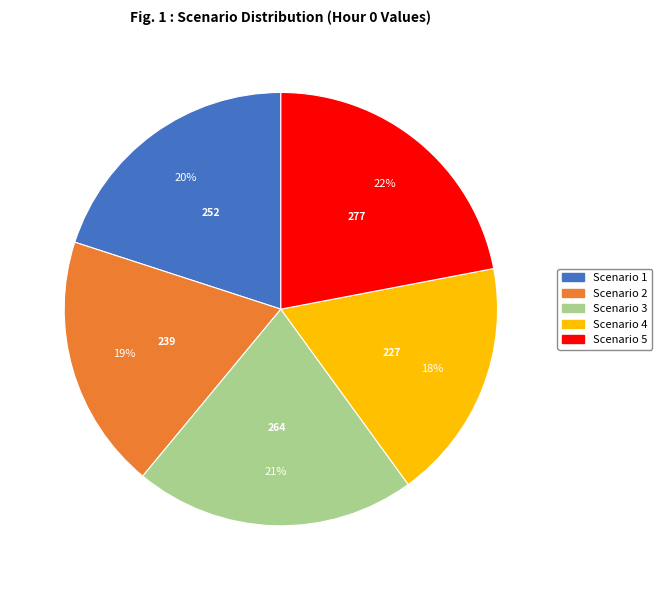

Approximately how many times larger is the value at Scenario 5 compared to Scenario 4?

1.2